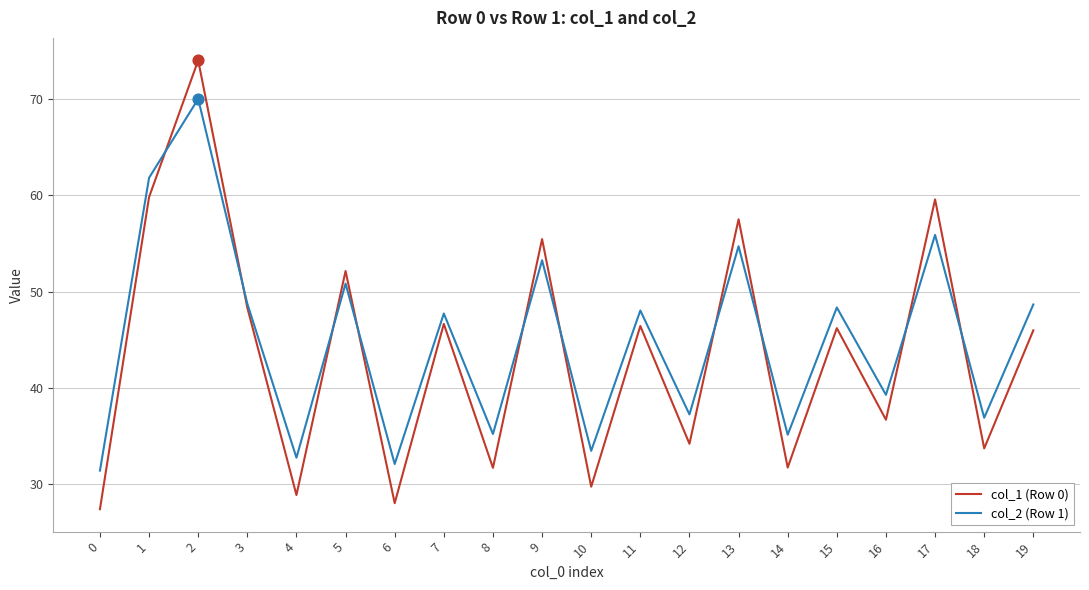

Which series has the largest total across all categories?

col_2 (Row 1)